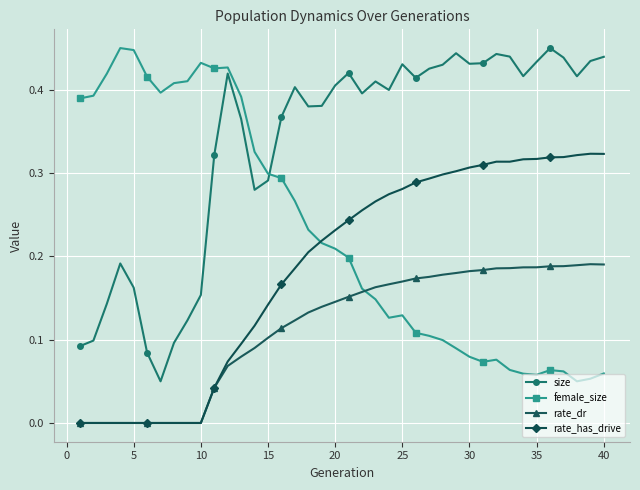

How many lines are shown in the chart?

4